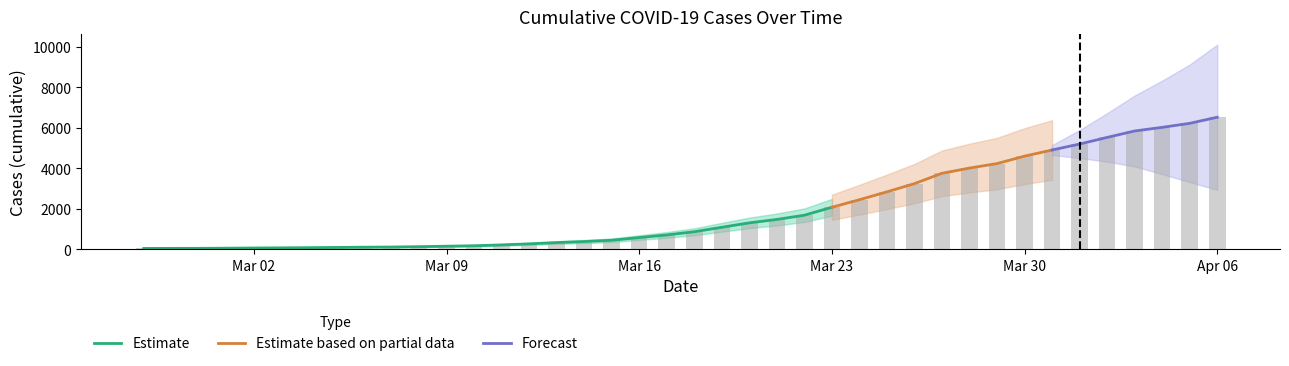

At which category does the chart reach its peak across all series?

Apr 06